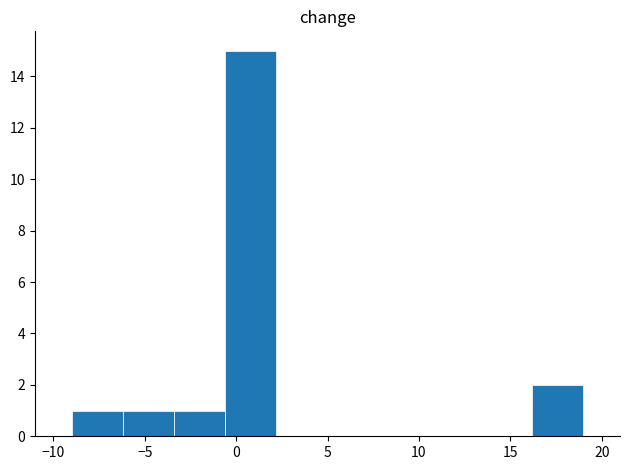

Reading left to right, list every bar in this chart as the range it spans on the x-axis followed by its height. Neither the bar edges nor the heights are printed on the chart, so give them approximately, as read against the axes.

-9.0 to -6.2: 1
-6.2 to -3.4: 1
-3.4 to -0.6: 1
-0.6 to 2.2: 15
2.2 to 5.0: 0
5.0 to 7.8: 0
7.8 to 10.6: 0
10.6 to 13.4: 0
13.4 to 16.2: 0
16.2 to 19.0: 2